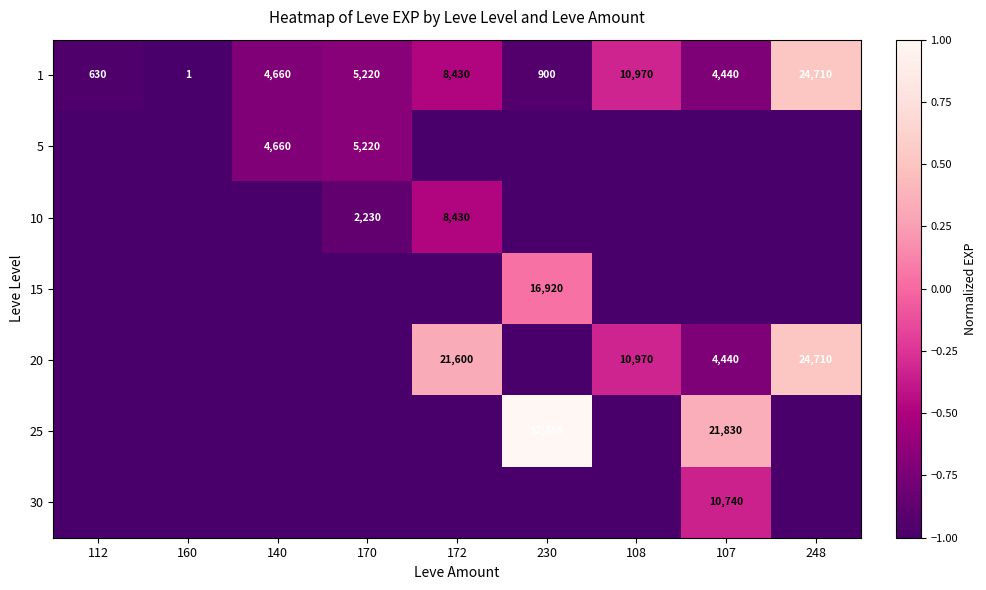

Is it true that 1 equals 7652 at 140?

False